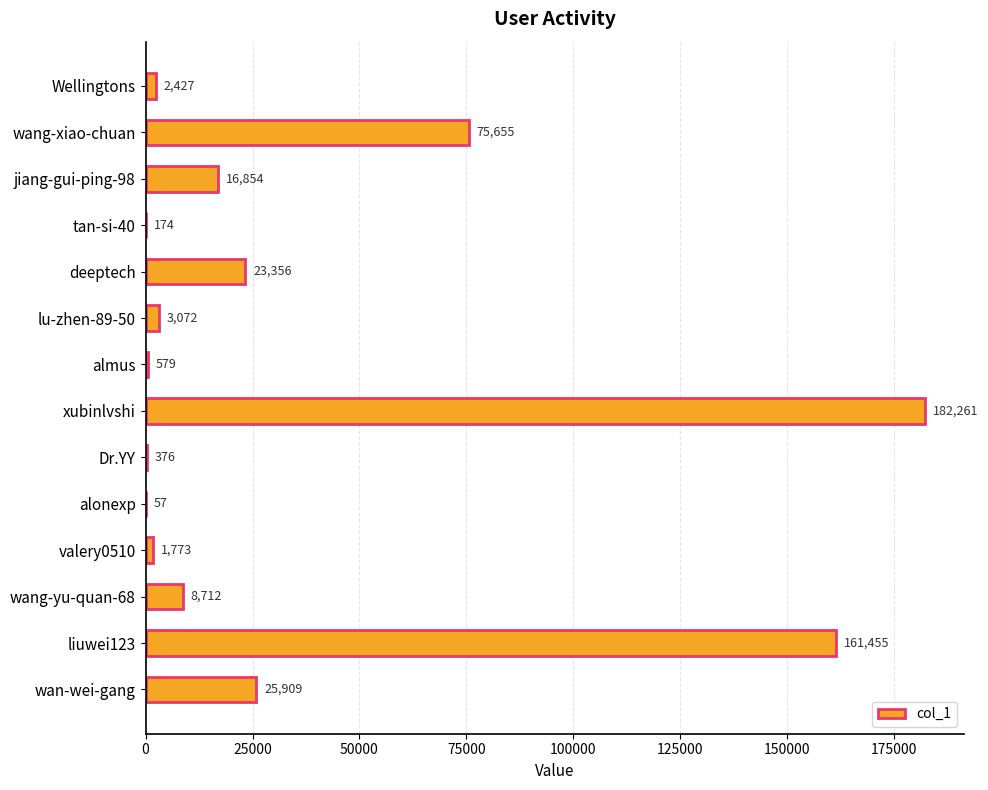

What is the greatest value displayed?

182261